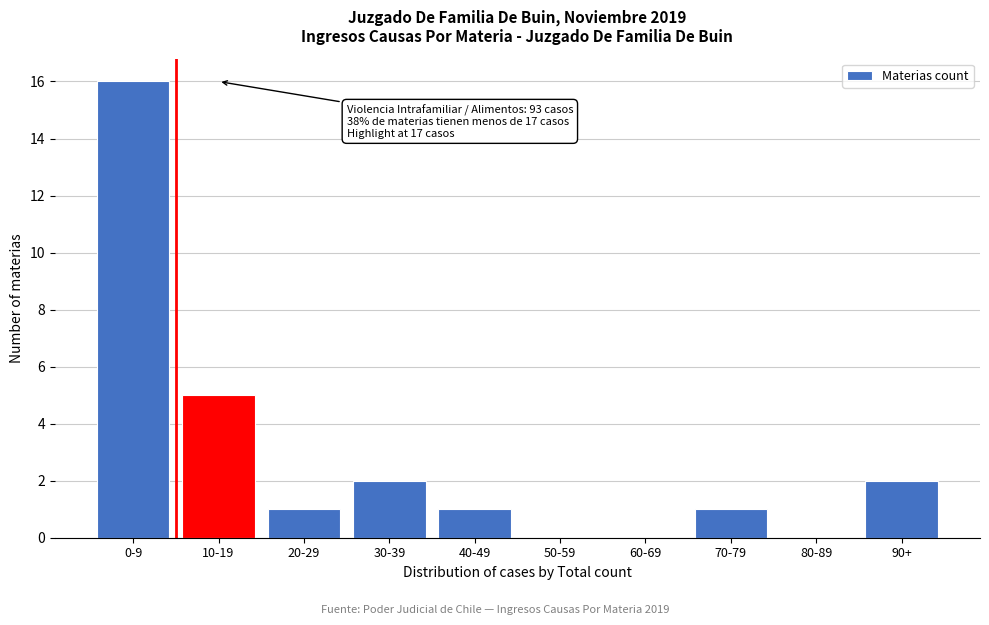

Reading right to left, what are all the values shown in this chart?

90+=2	80-89=0	70-79=1	60-69=0	50-59=0	40-49=1	30-39=2	20-29=1	10-19=5	0-9=16